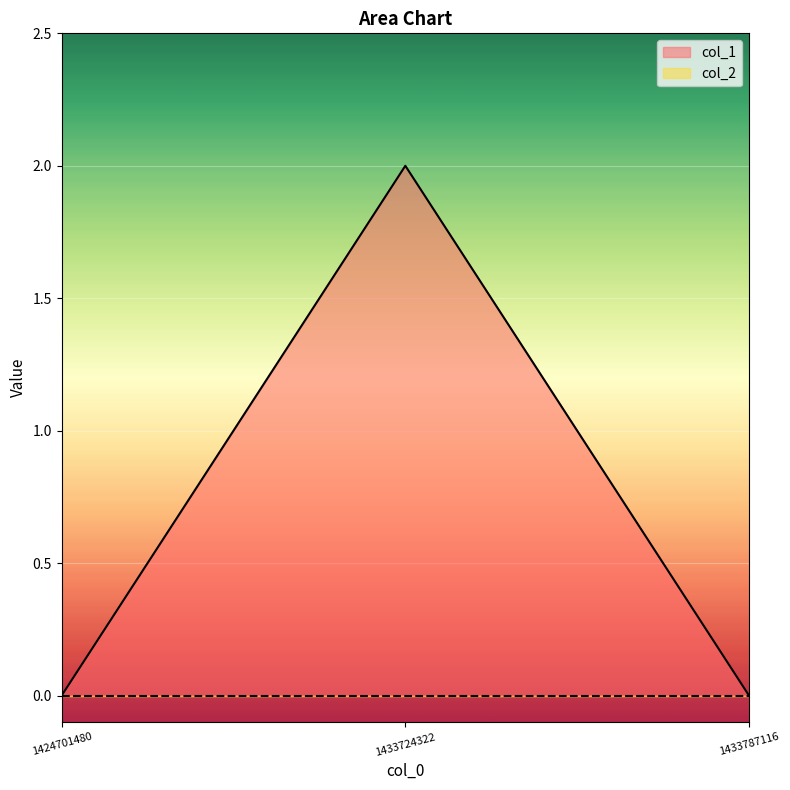

The chart shows a value of 4 at 1433724322. True or false?

False